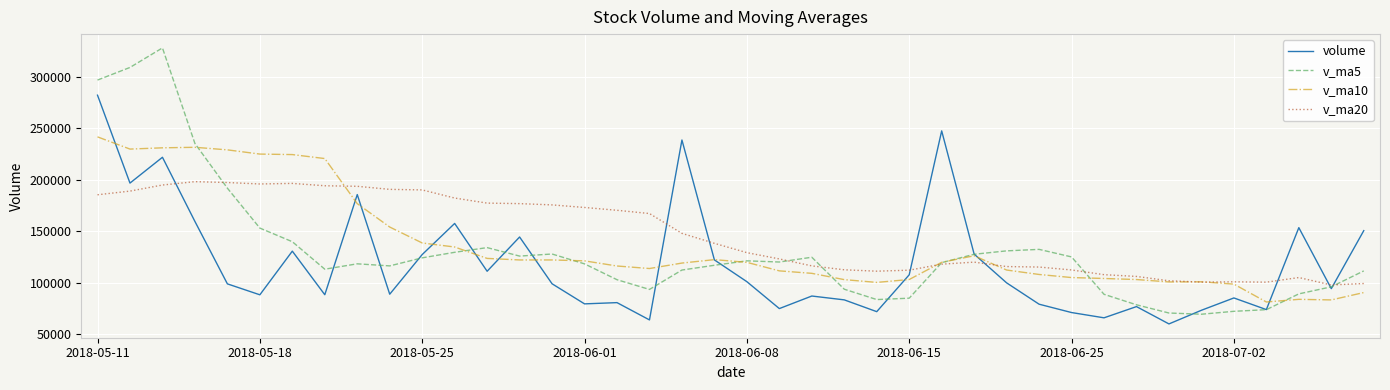

How many lines are shown in the chart?

4